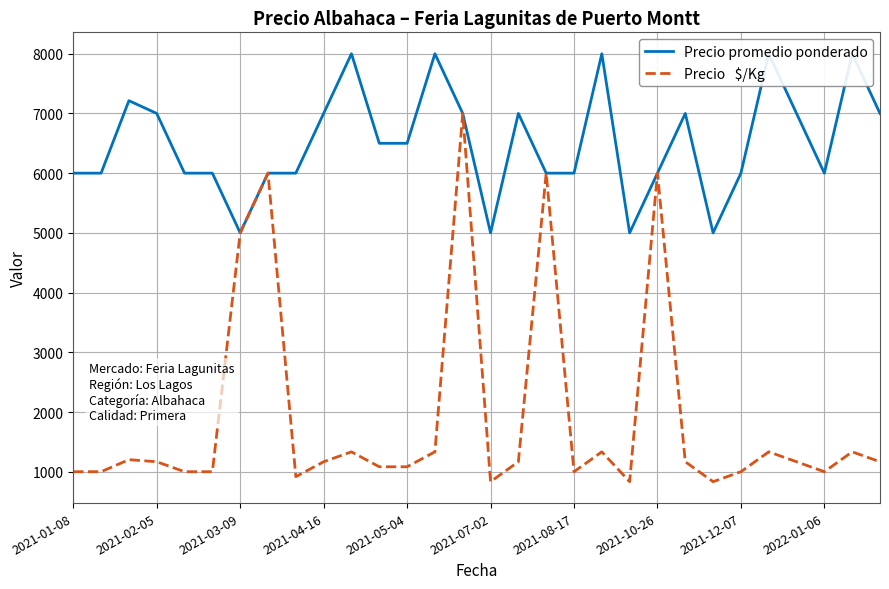

Does the chart have visible grid lines?

Yes